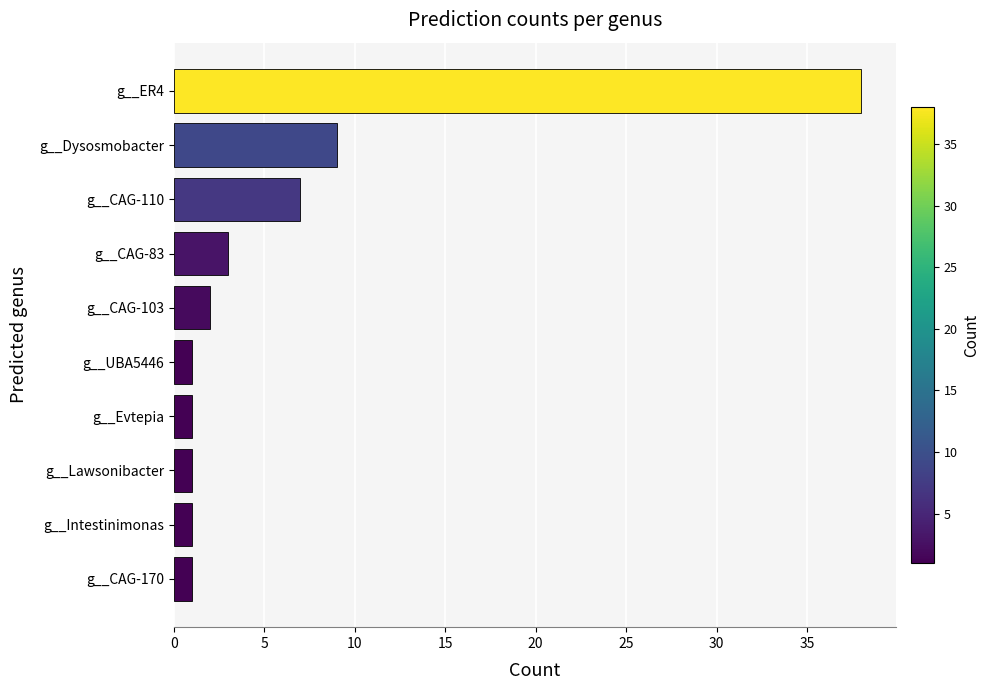

Where is the data nearest to the value 19?

g__Dysosmobacter